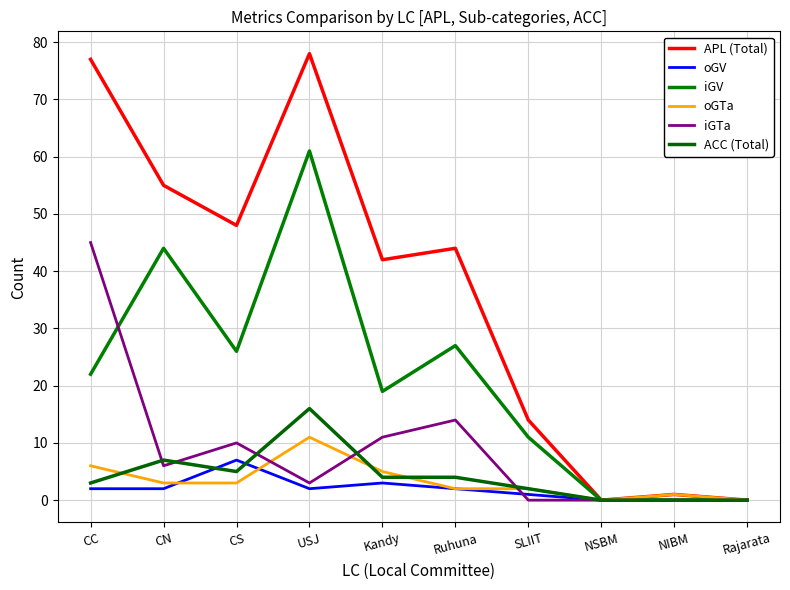

What is the total value across all series at Ruhuna?

93